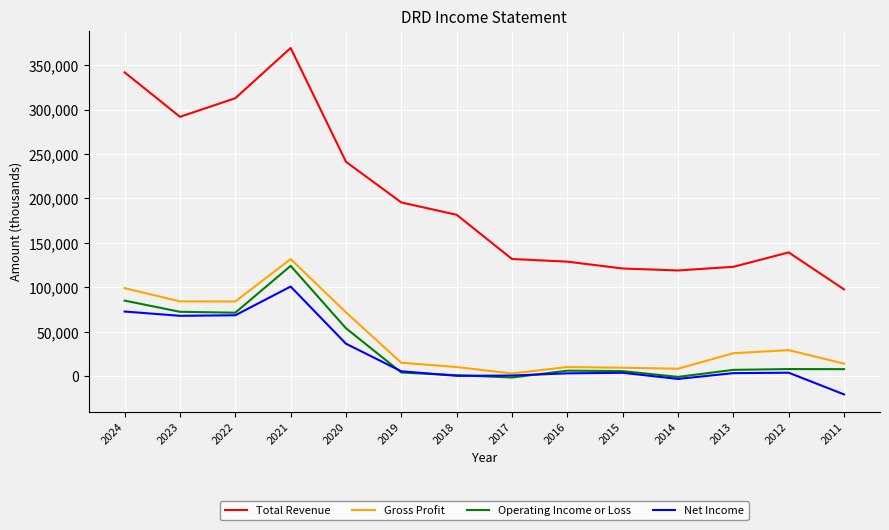

At how many categories does at least one series exceed 270847?

4